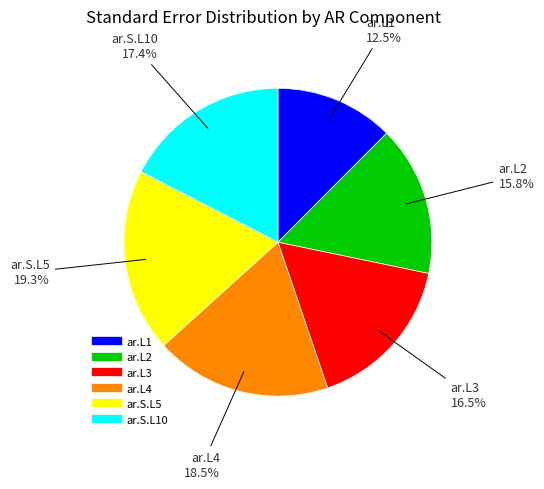

Does any single category account for the majority?

No